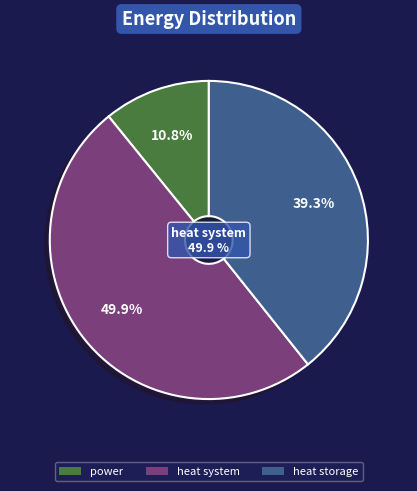

True or false: power accounts for 11% of the total.

True